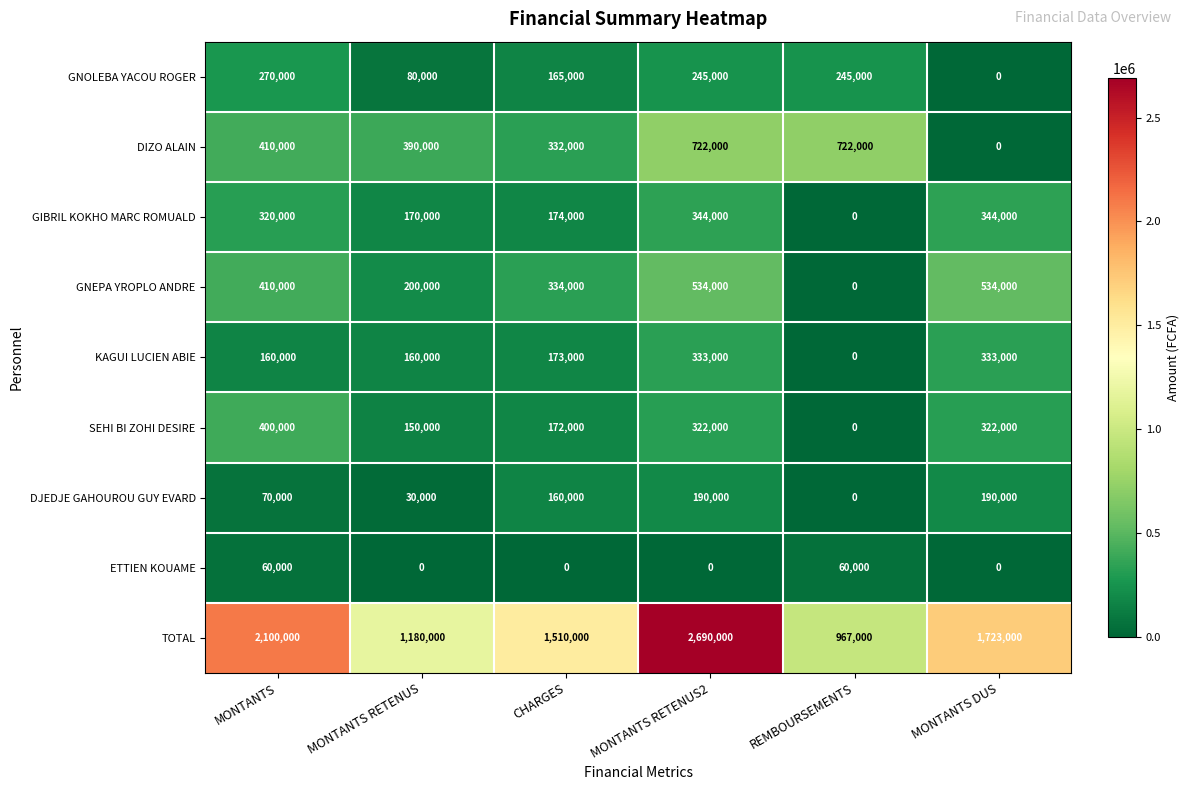

What is the difference between the highest and lowest values at MONTANTS RETENUS2?

2690000